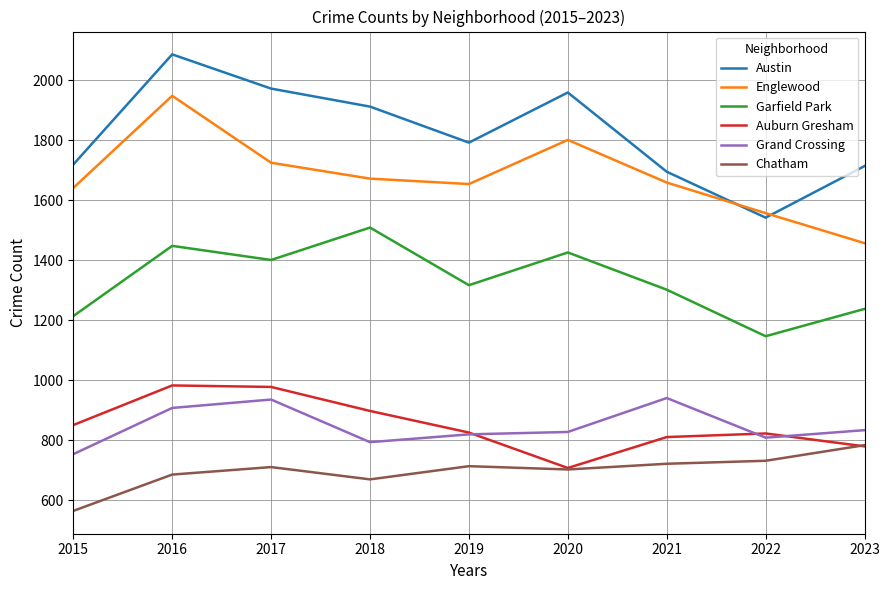

How many lines are shown in the chart?

6